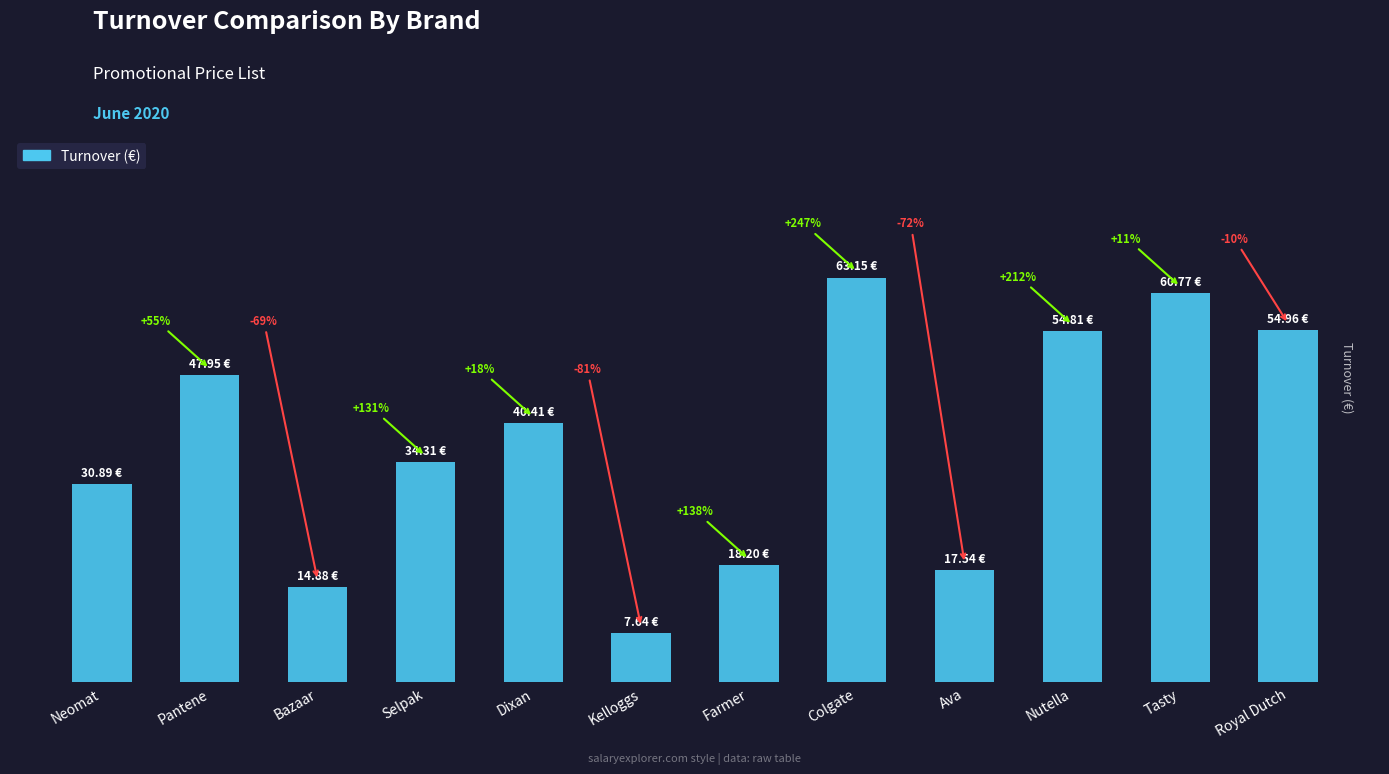

The chart shows a value of 19.5 at Neomat. True or false?

False